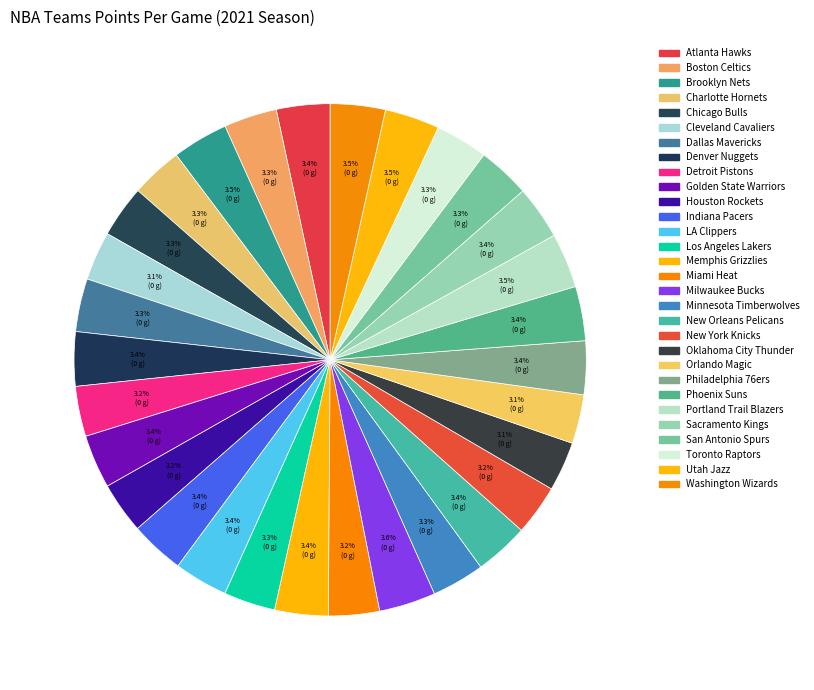

How many segments does this pie chart have?

30